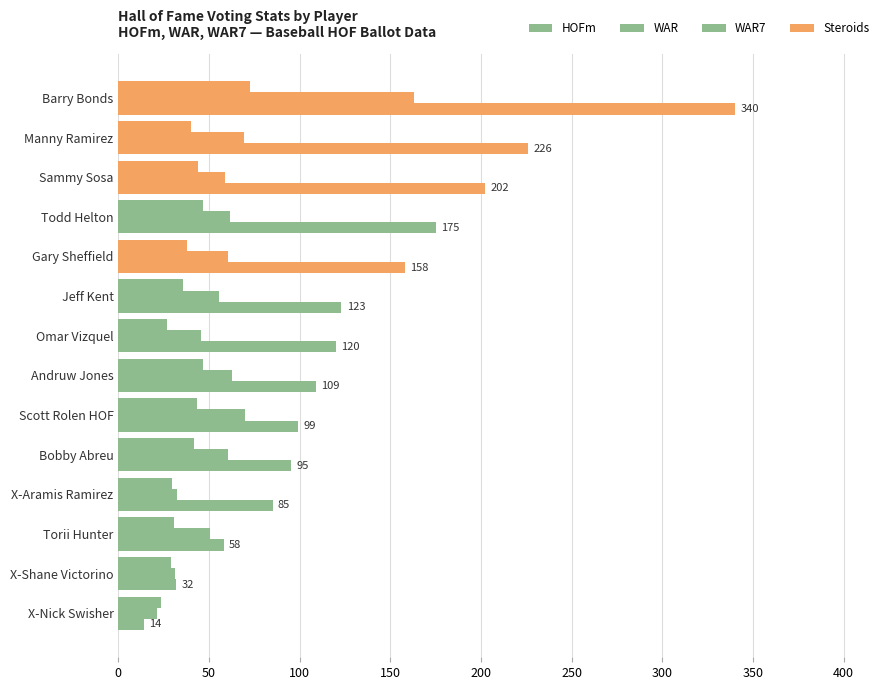

Count the number of data series in this chart.

3